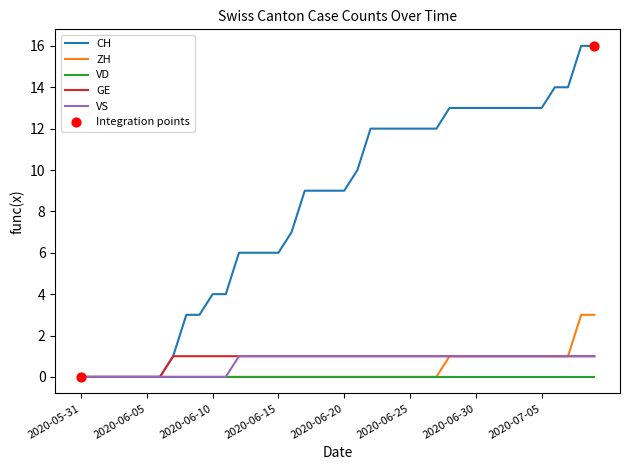

What is the maximum value shown in the chart?

16